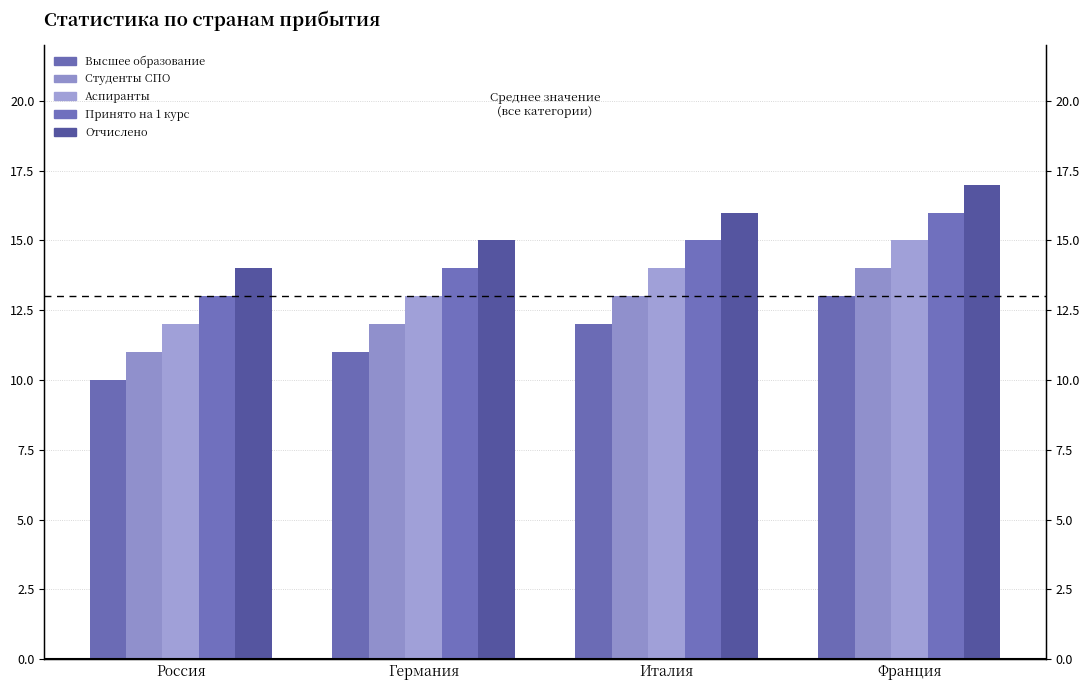

What is the difference between the highest and lowest values at Россия?

4